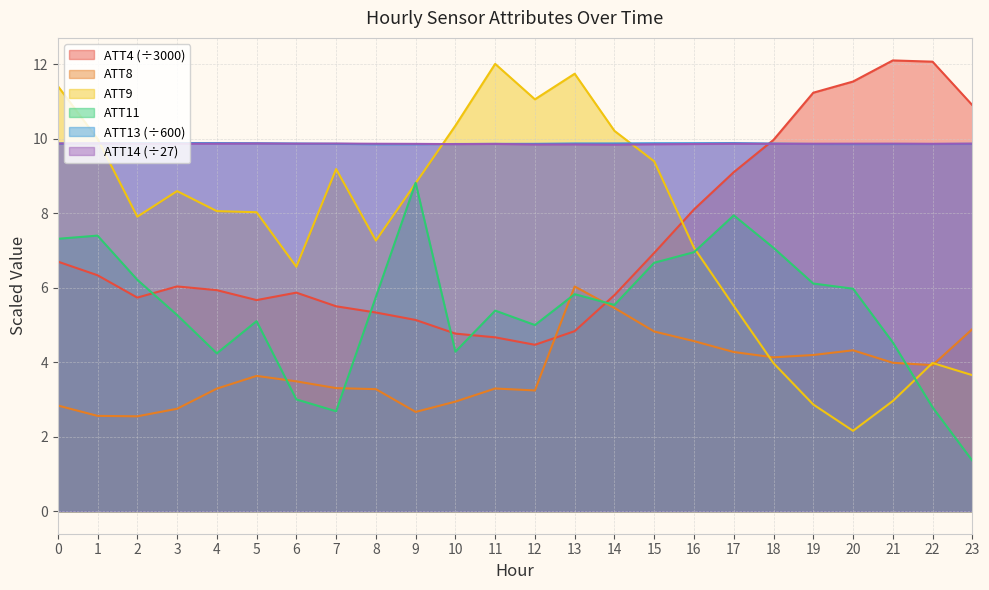

Read the ATT8 value at 4.

3.3